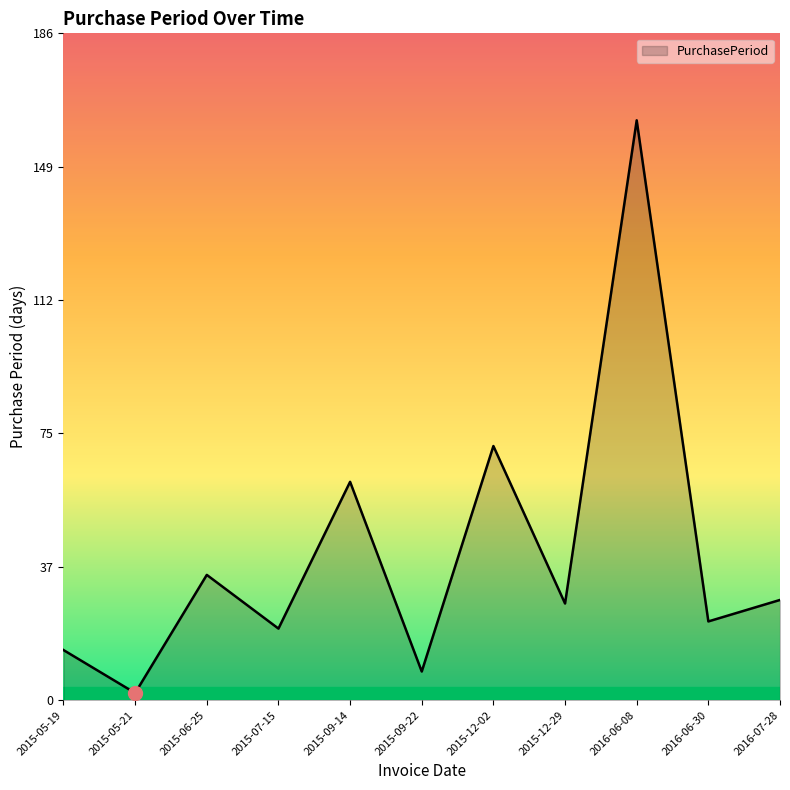

How many lines are shown in the chart?

1